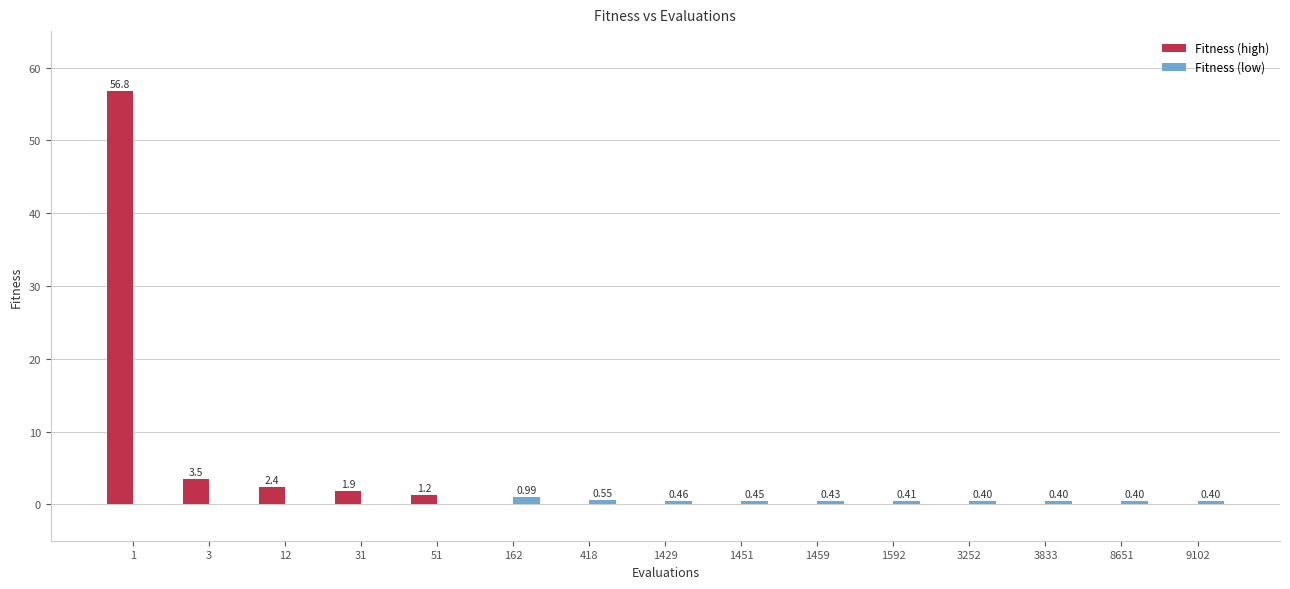

How many groups of bars are there?

15